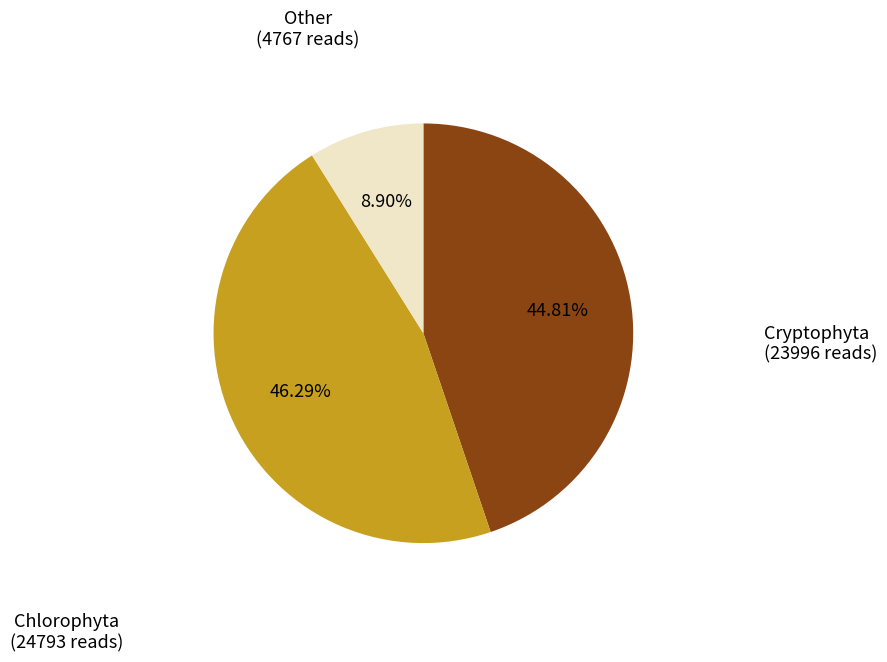

Is there any slice that represents more than half of the pie?

No